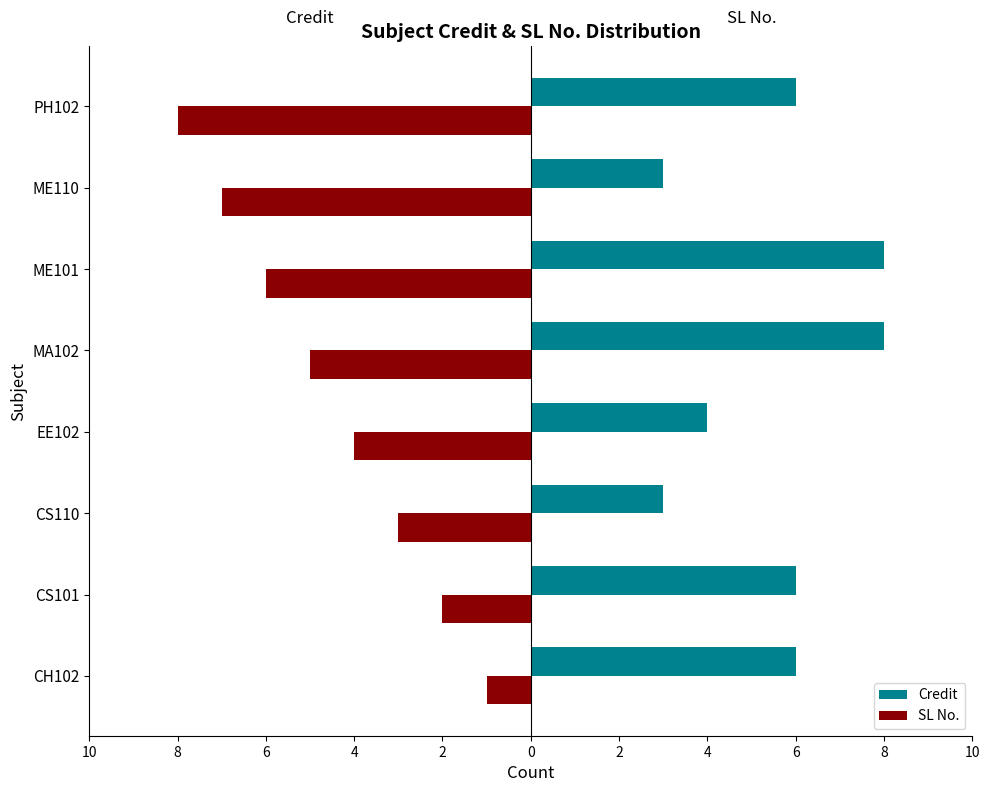

What are all the series names shown in the legend?

Credit, SL No.